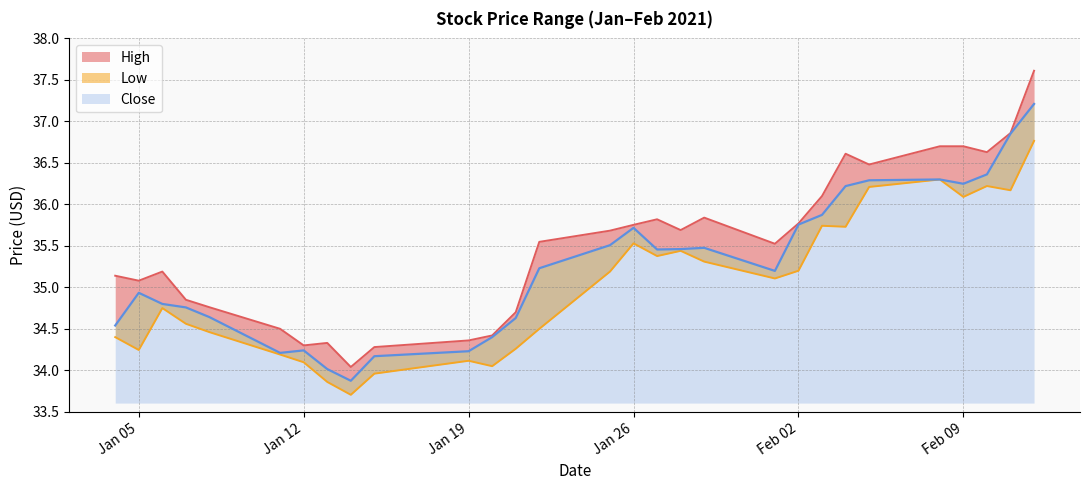

The value of Close at 2021-01-14 is 9.0. True or false?

False